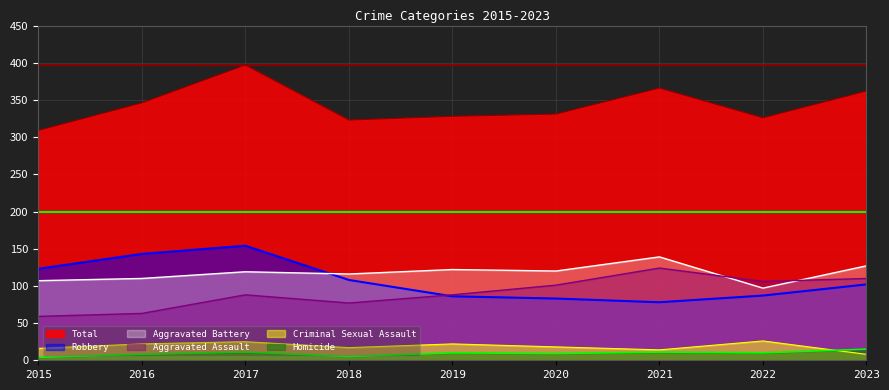

What is the difference between the second highest and second lowest values in the Aggravated Battery series?

20